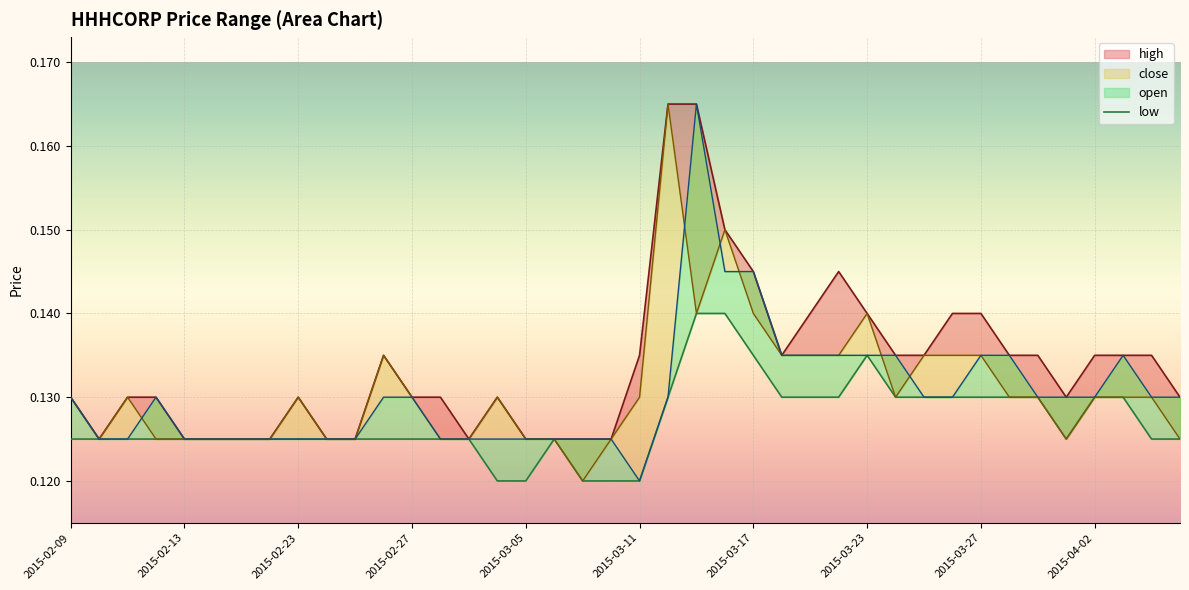

How many times do open and close cross each other?

6